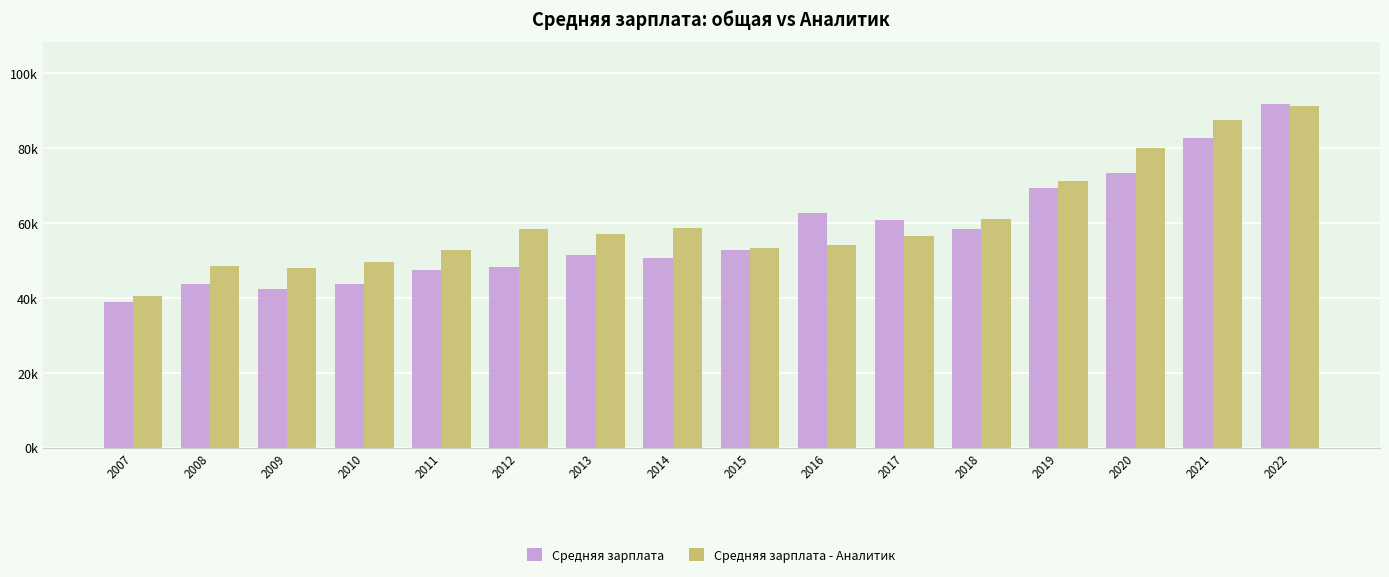

What are all the series names shown in the legend?

Средняя зарплата, Средняя зарплата - Аналитик